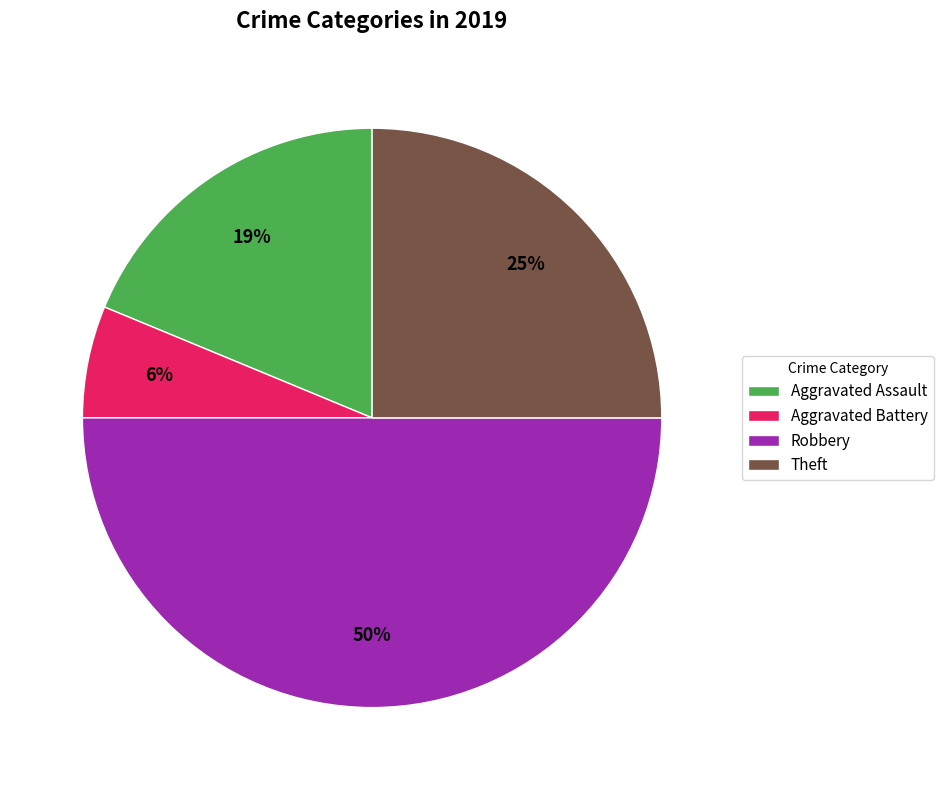

The Aggravated Battery slice represents 6% of the pie. True or false?

True